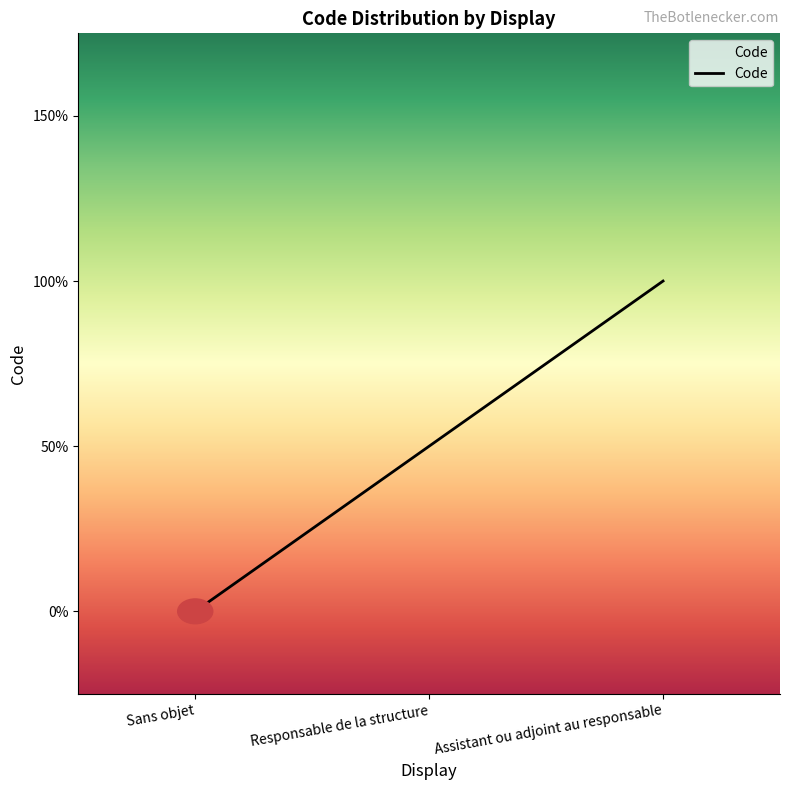

The value at Sans objet is -1. True or false?

False